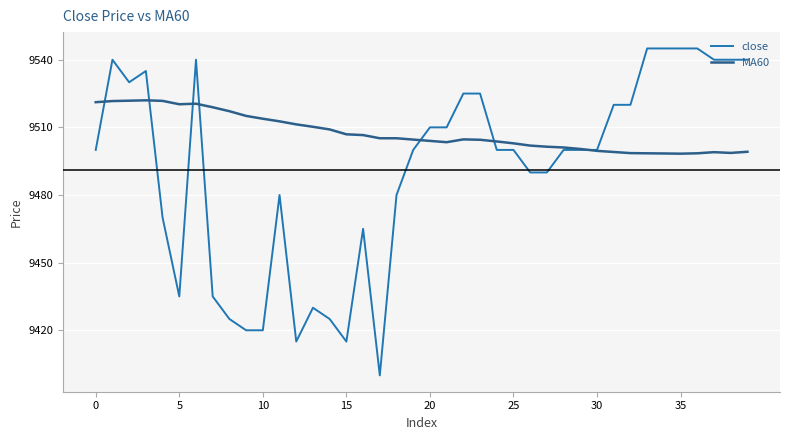

What is the difference between the maximum and minimum values in the close series?

145.0